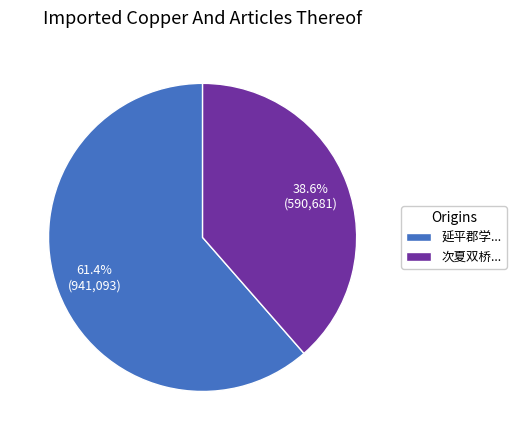

Which category has the biggest portion of the pie?

延平郡学...